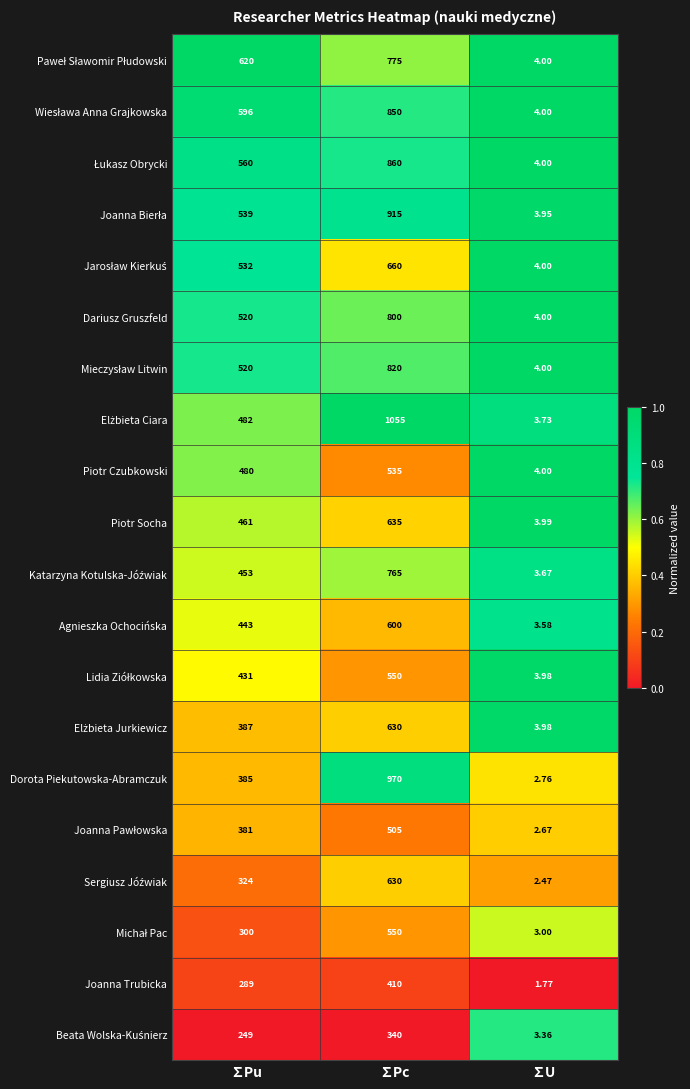

At which category is the sum across all series the highest?

∑Pc